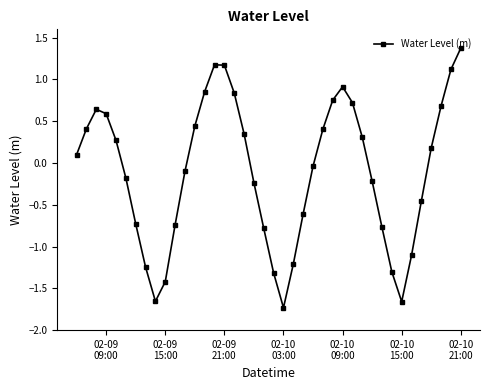

True or false: the data has more than 0 interior local peaks.

True